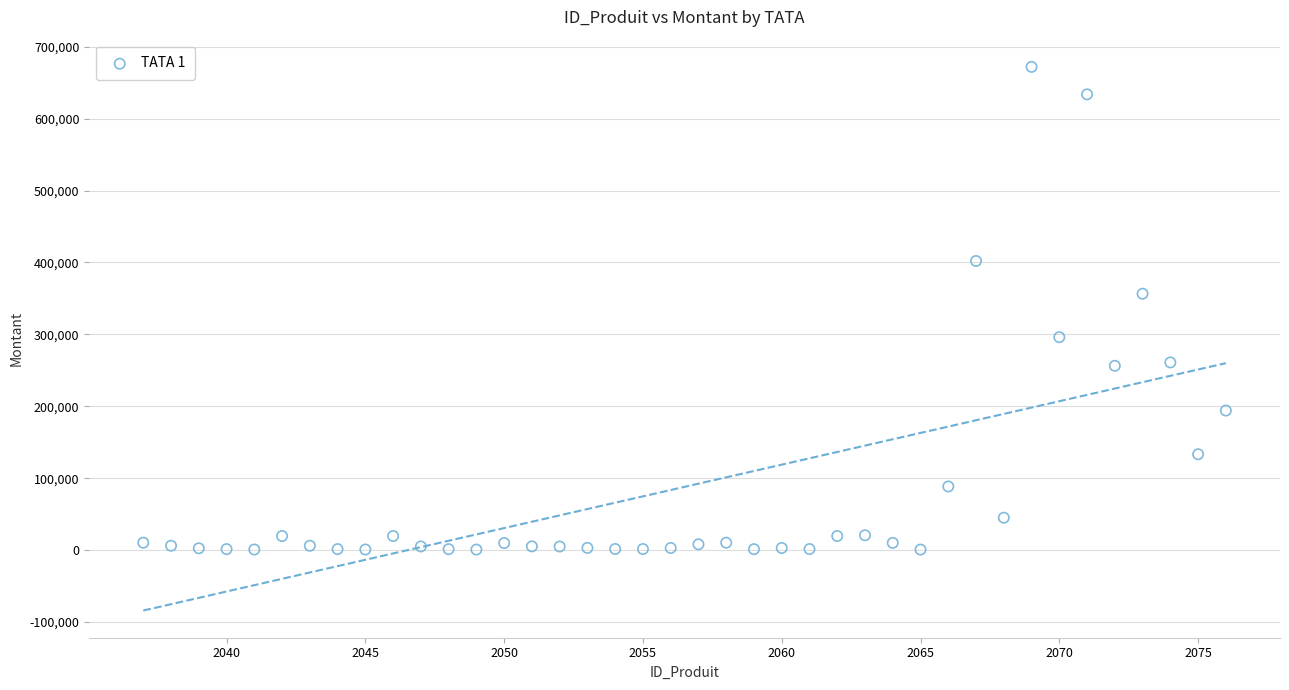

What is the range of Y values (max minus min)?

671350.0